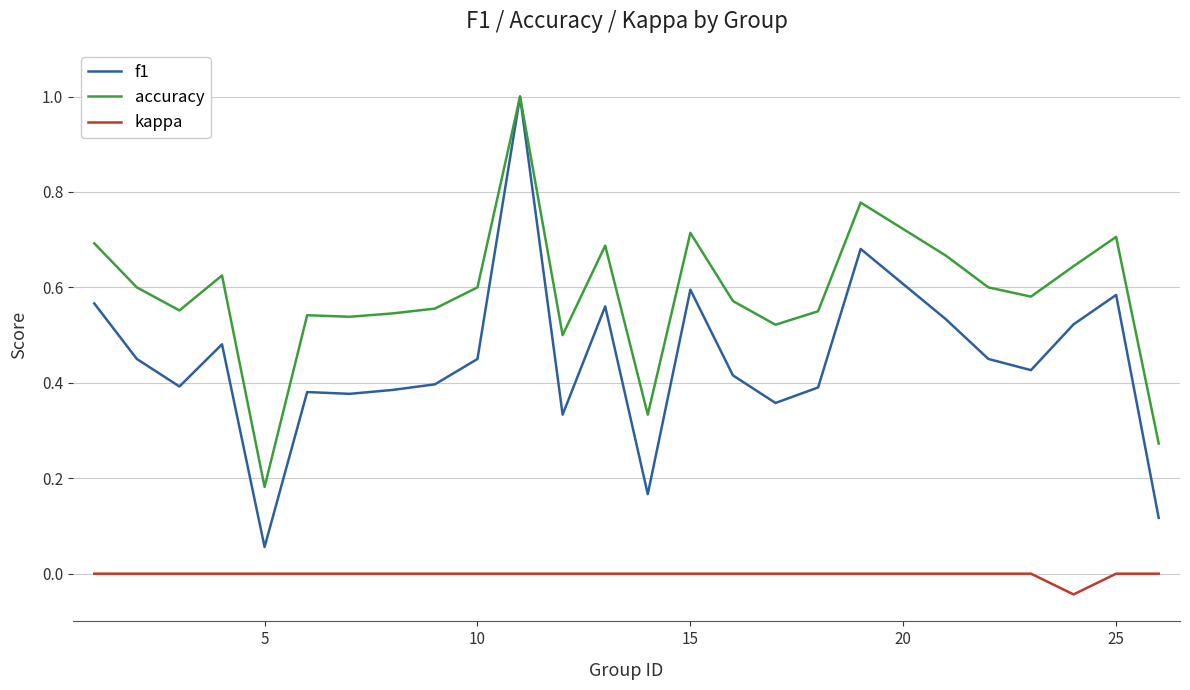

Rank the series by their average value, from lowest to highest.

kappa, f1, accuracy